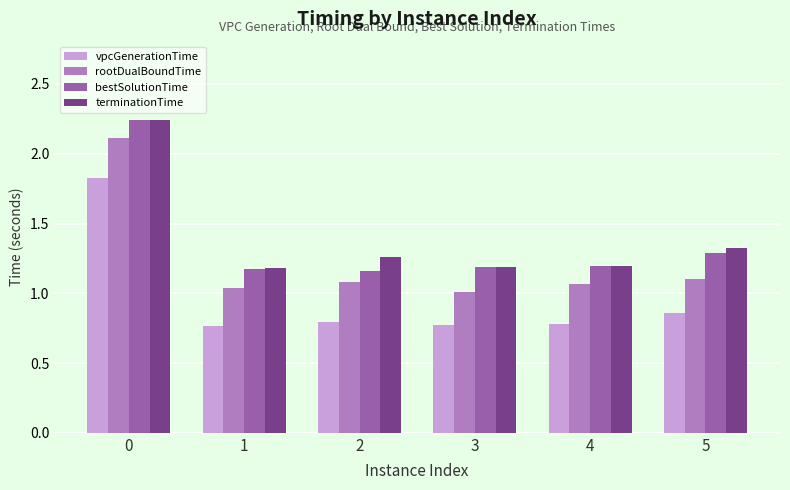

What is the sum of the rootDualBoundTime values at 1 and 3?

2.0